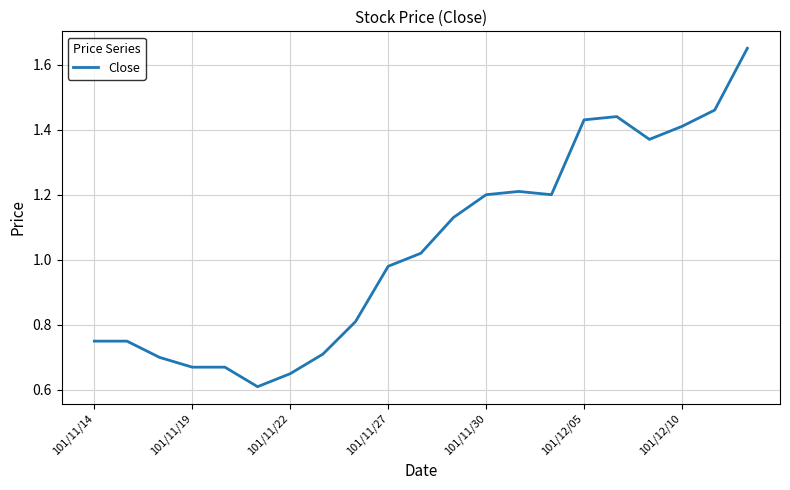

What is the sum of all values?

21.8